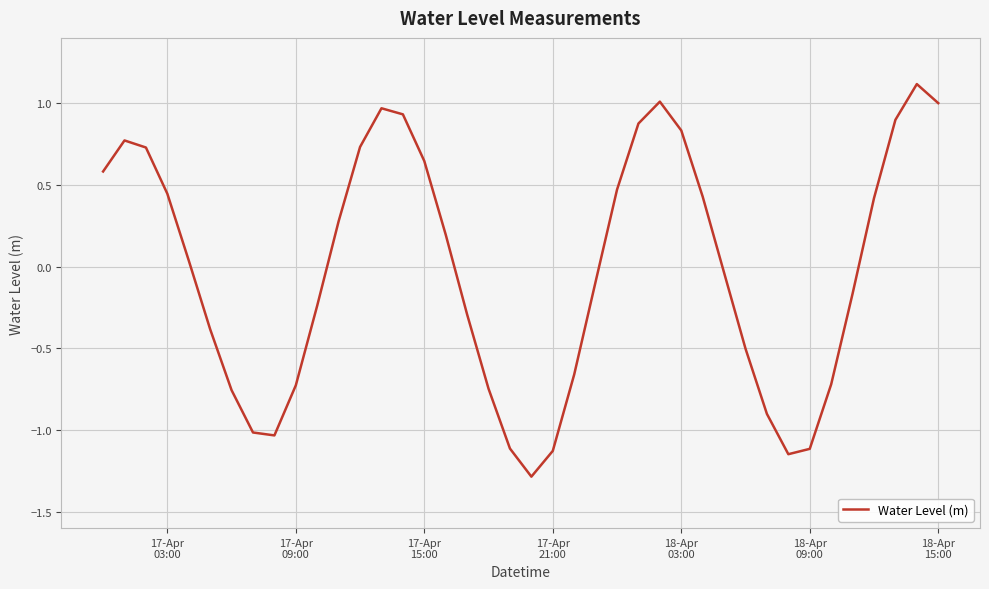

What is the difference between the maximum and minimum values?

2.4